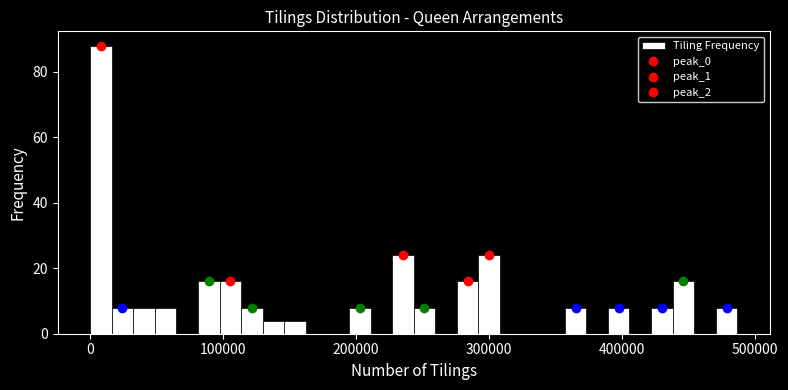

Read against the x-axis, roughly where is the centre of the tallest bar?

10000